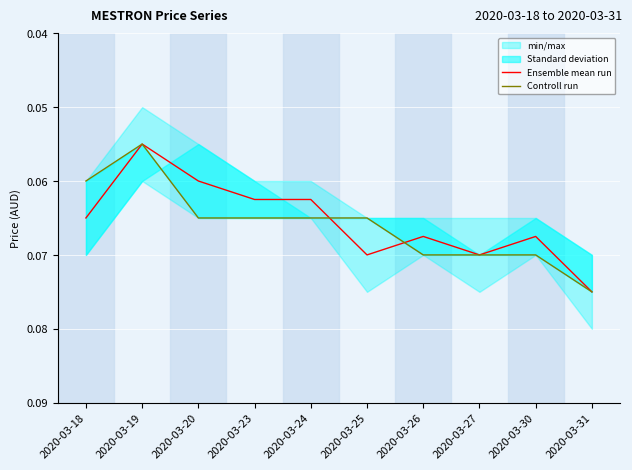

What is the sum of the Ensemble mean run values at 2020-03-27 and 2020-03-30?

0.1